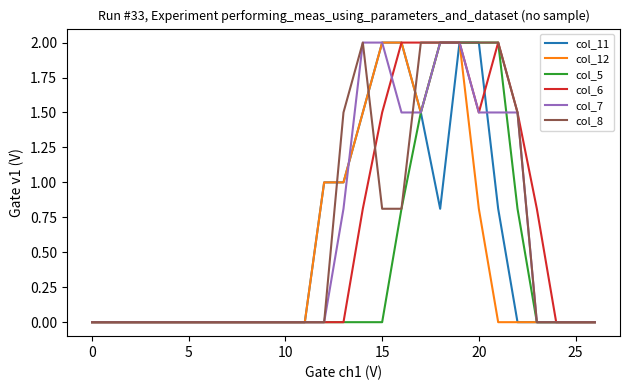

What is the maximum value shown in the chart?

2.0